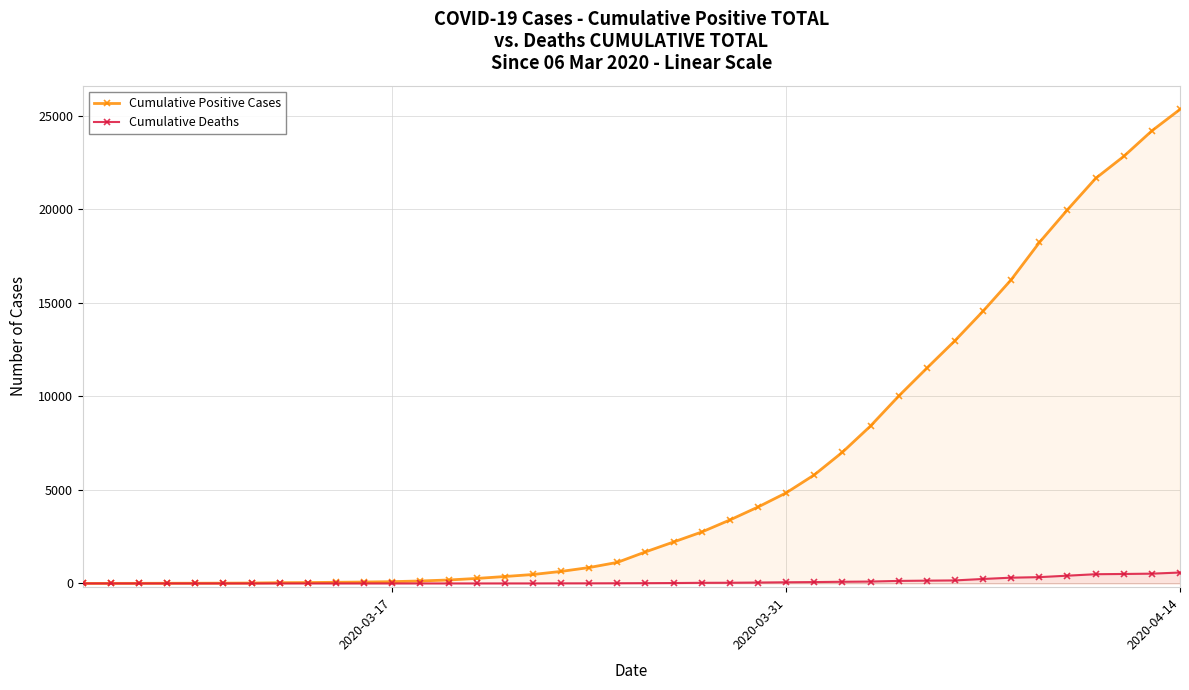

List the series in order of their overall mean, lowest first.

Cumulative Deaths, Cumulative Positive Cases